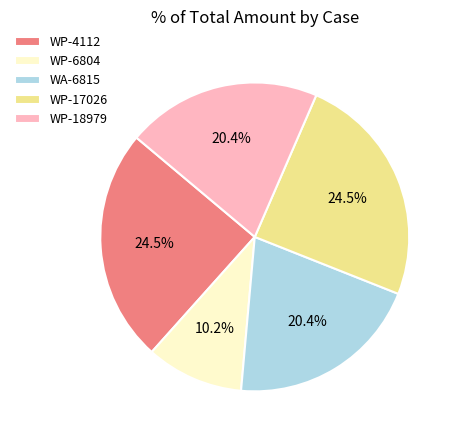

How many segments does this pie chart have?

5